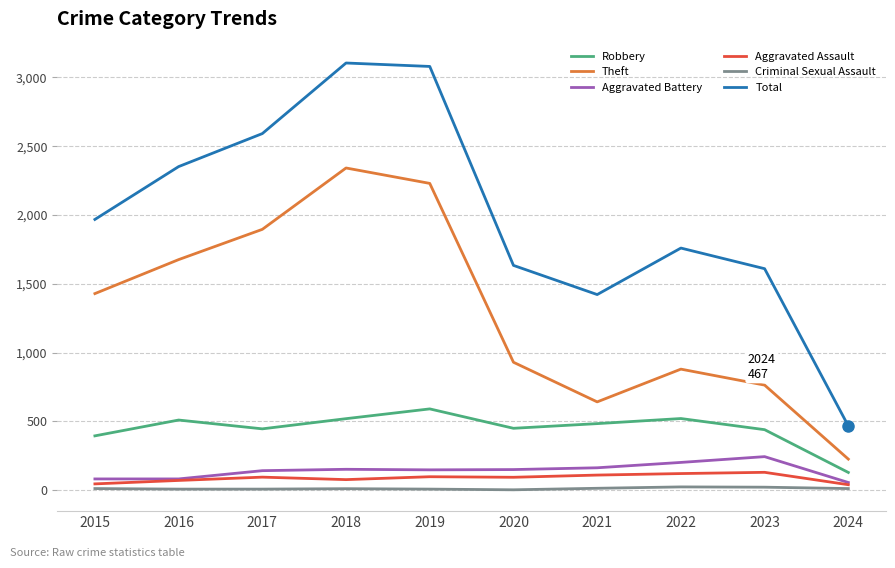

Read the Theft value at 2019, to the nearest 100.

2200